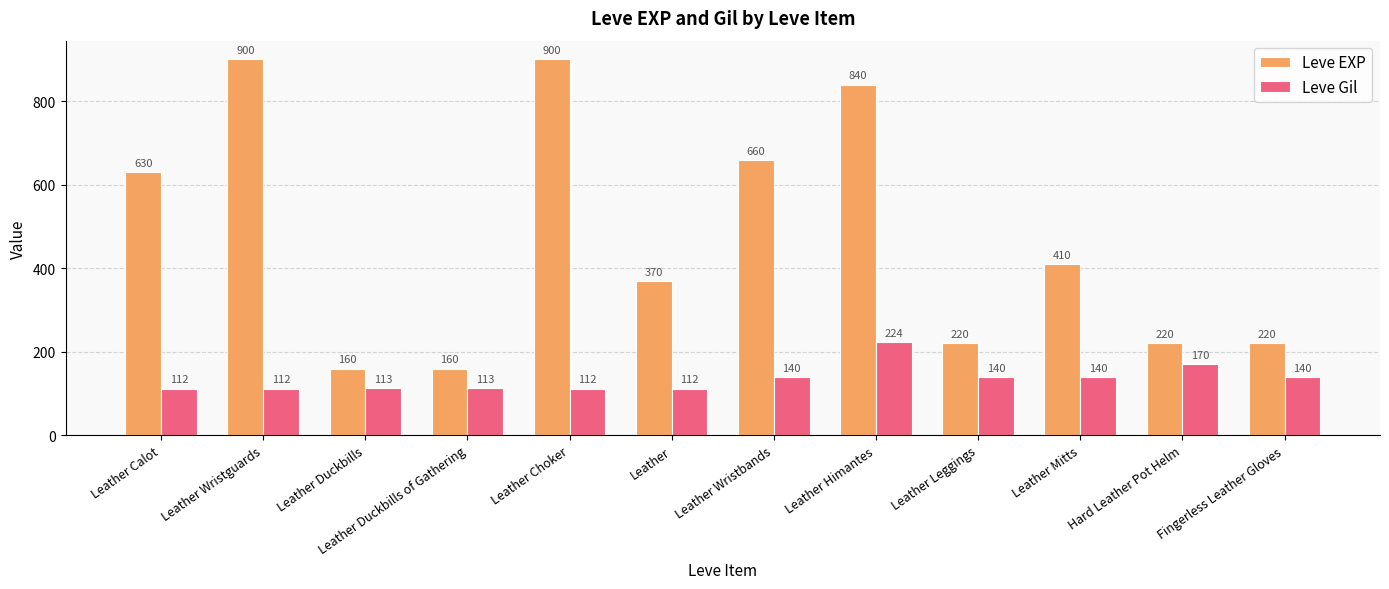

What is the difference between the highest and lowest values at Leather Himantes?

616